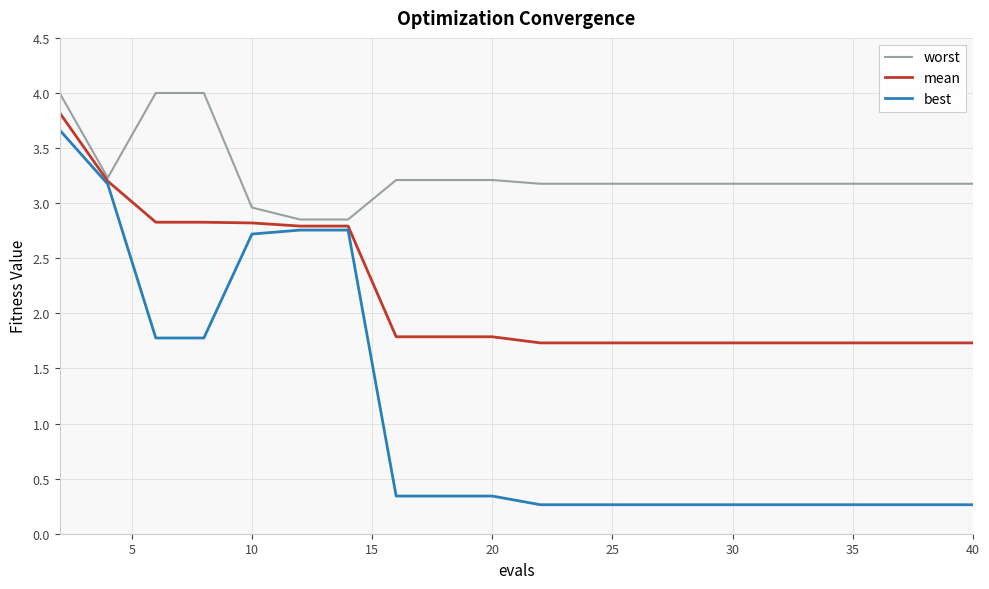

Which series has the widest spread of values?

best